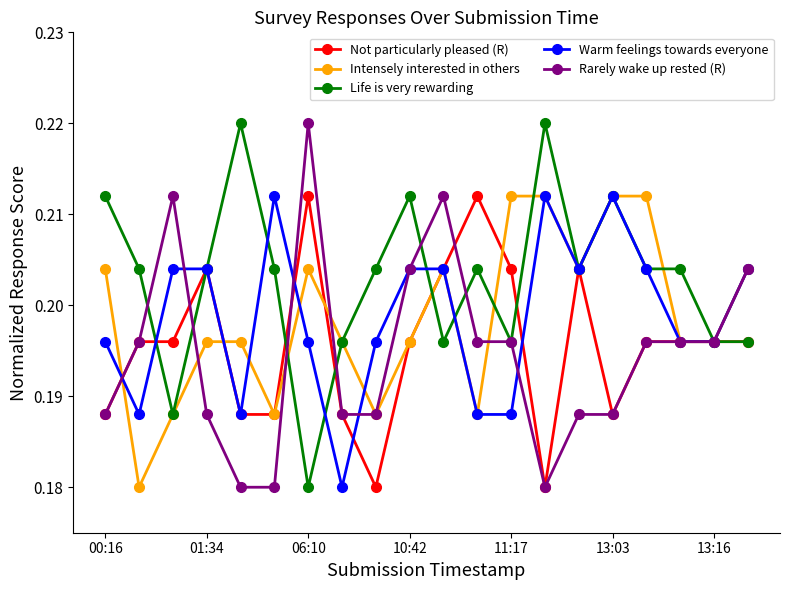

How many Not particularly pleased (R) values are between 0 and 1?

20